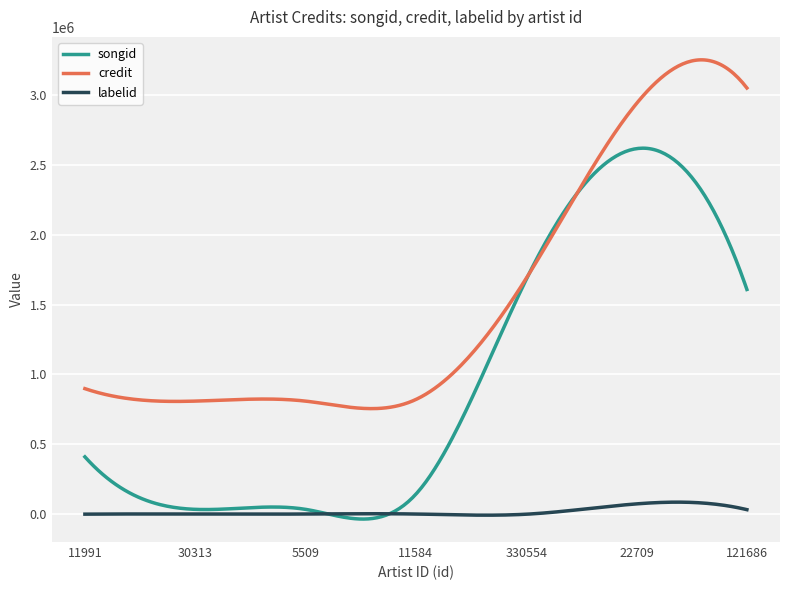

True or false: labelid and credit cross at least once.

False